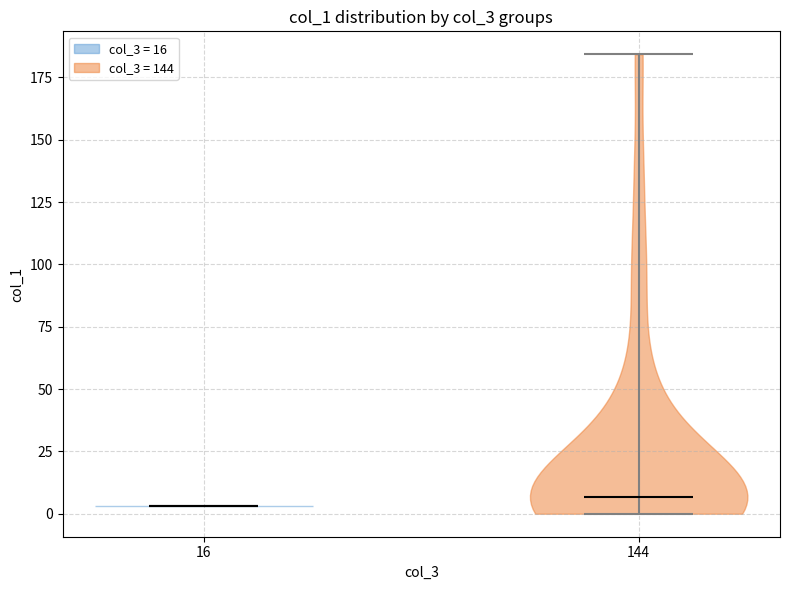

What is the lowest point the violin at x = 144 reaches on the y-axis? The values are not printed on the chart, so give them approximately, as read against the axis.

0